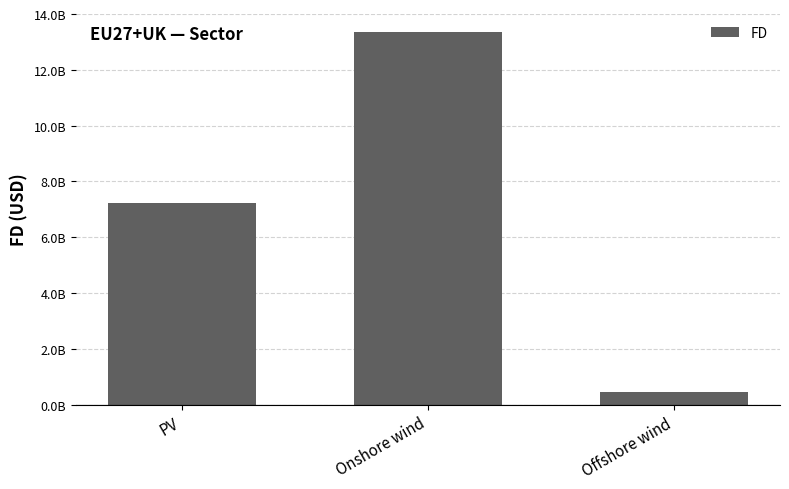

What is the ratio of the value at Onshore wind to the value at Offshore wind?

29.7